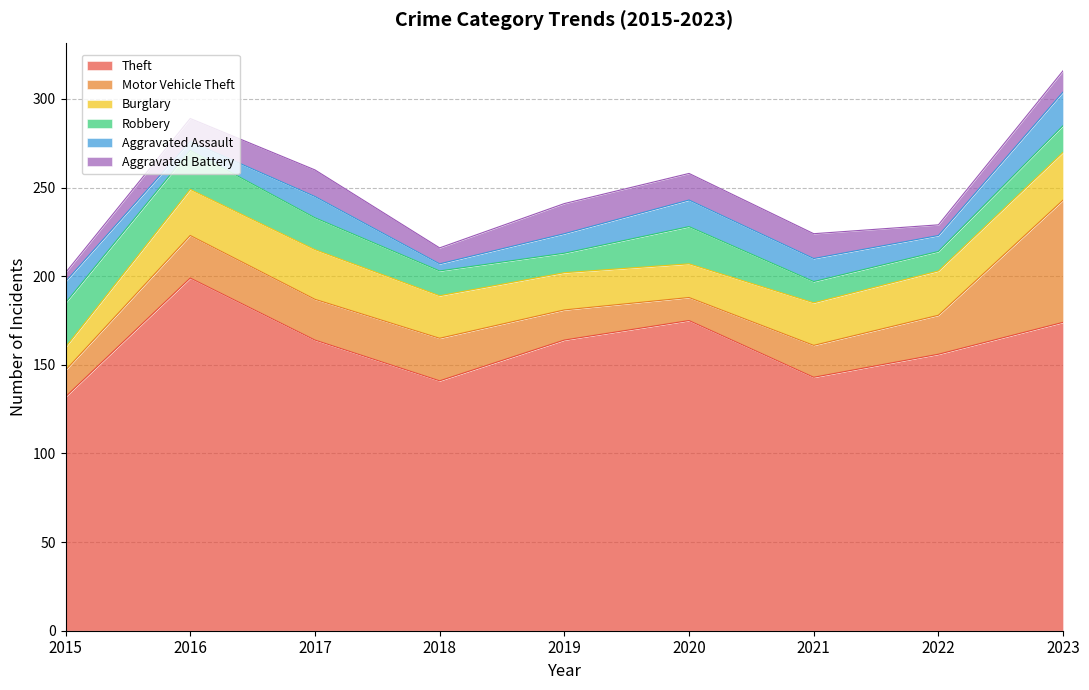

What is the approximate value of Burglary at 2015, to the nearest 5?

15